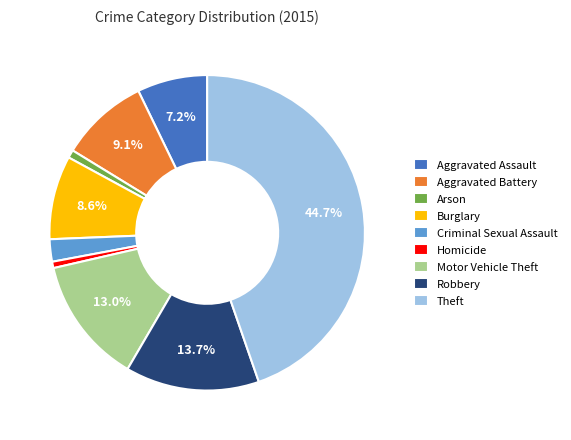

Is it true that Arson is 1% of the pie?

True